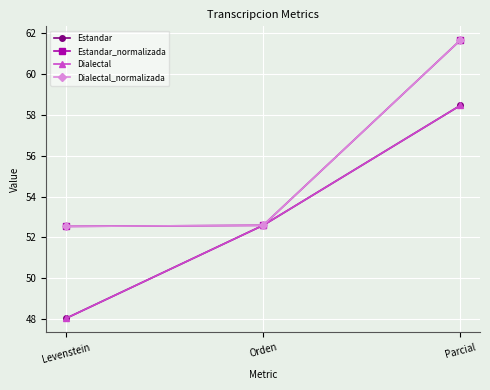

Is this an area chart (filled region under the line)?

No